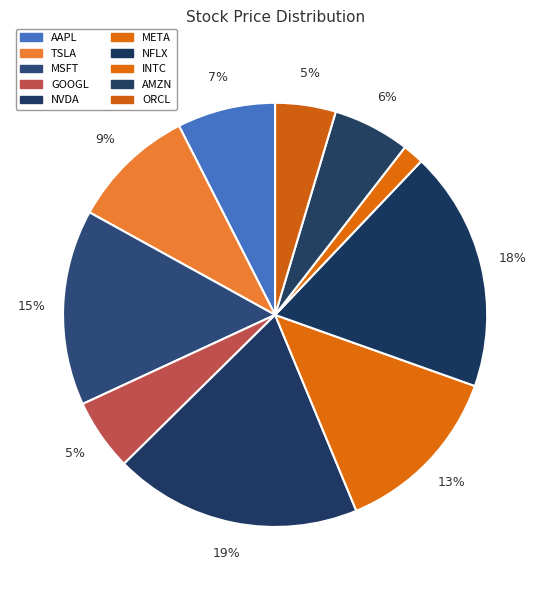

How many segments does this pie chart have?

10